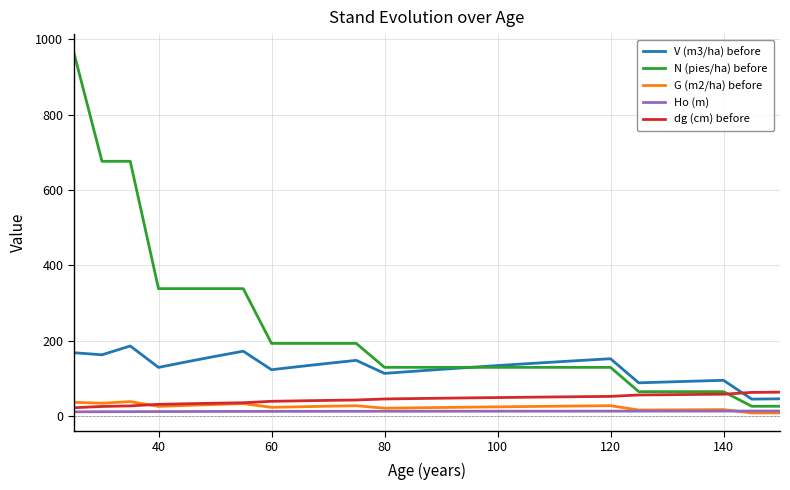

Which series has the widest spread of values?

N (pies/ha) before